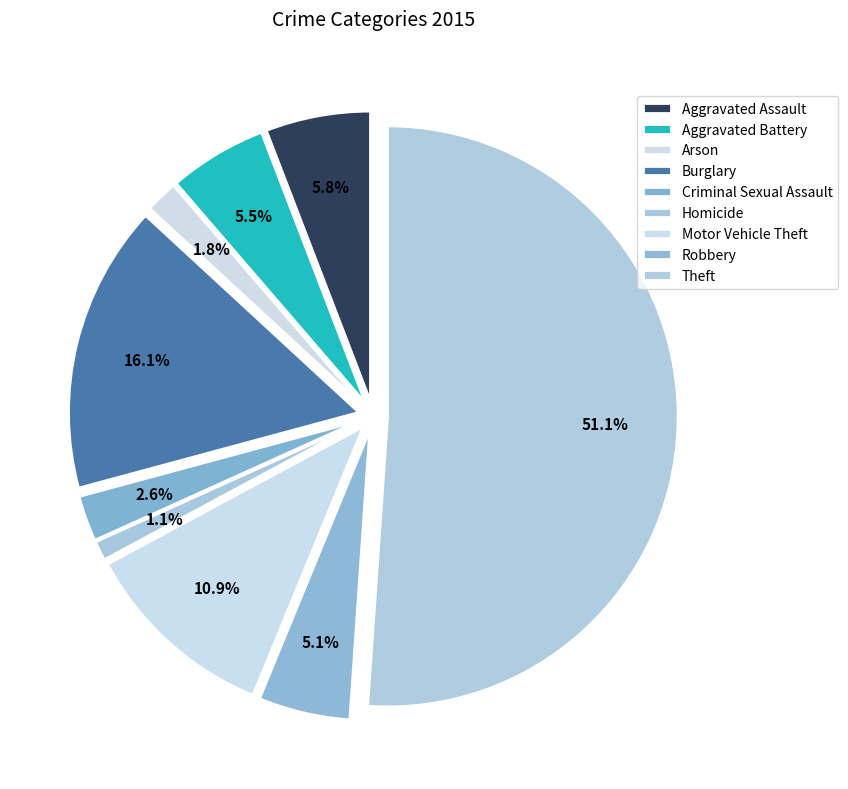

Combined, do Theft and Arson account for over 50%?

Yes